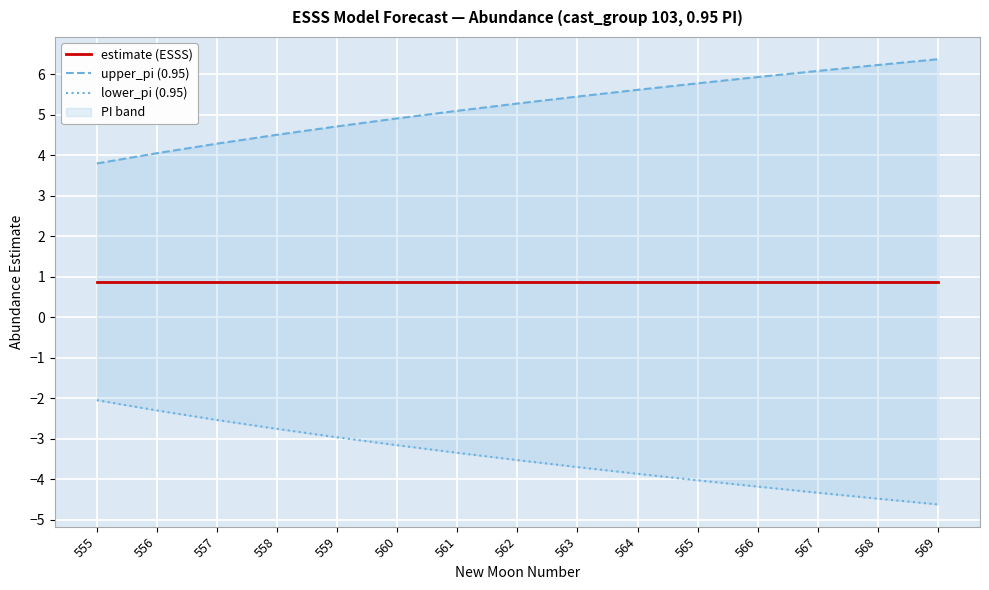

At which category is the sum across all series the highest?

557